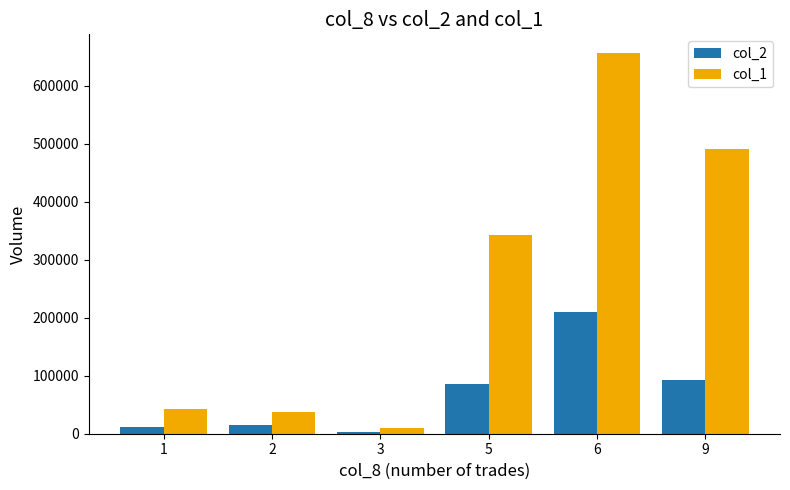

What is the maximum value for col_1?

656000